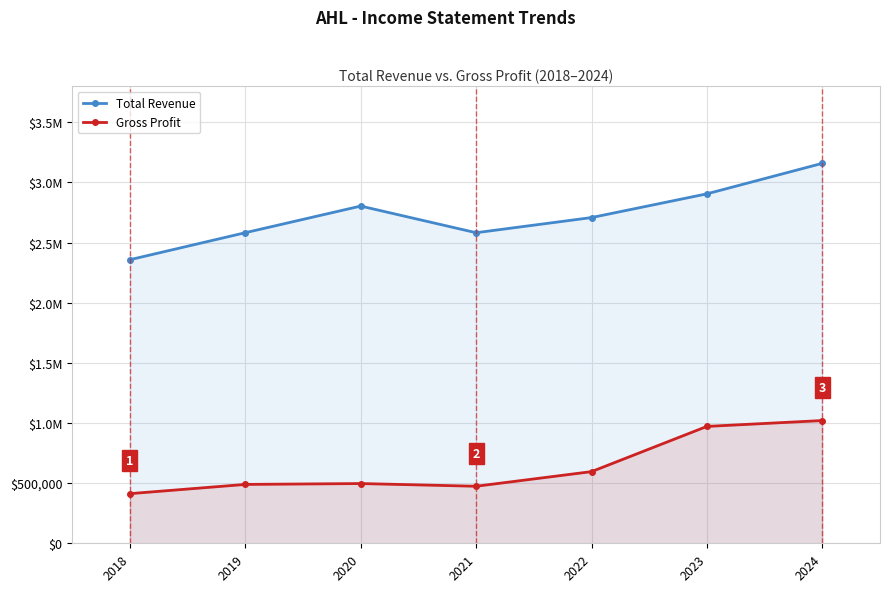

Does the chart have visible grid lines?

Yes